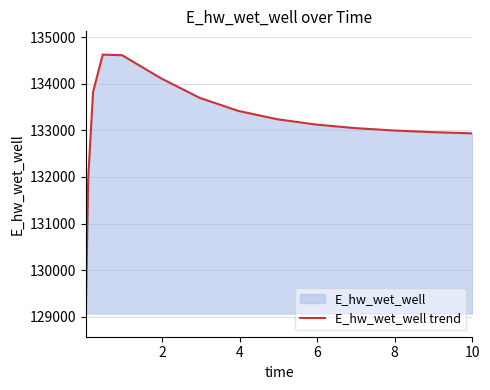

What is the difference between the maximum and minimum values?

5557.6